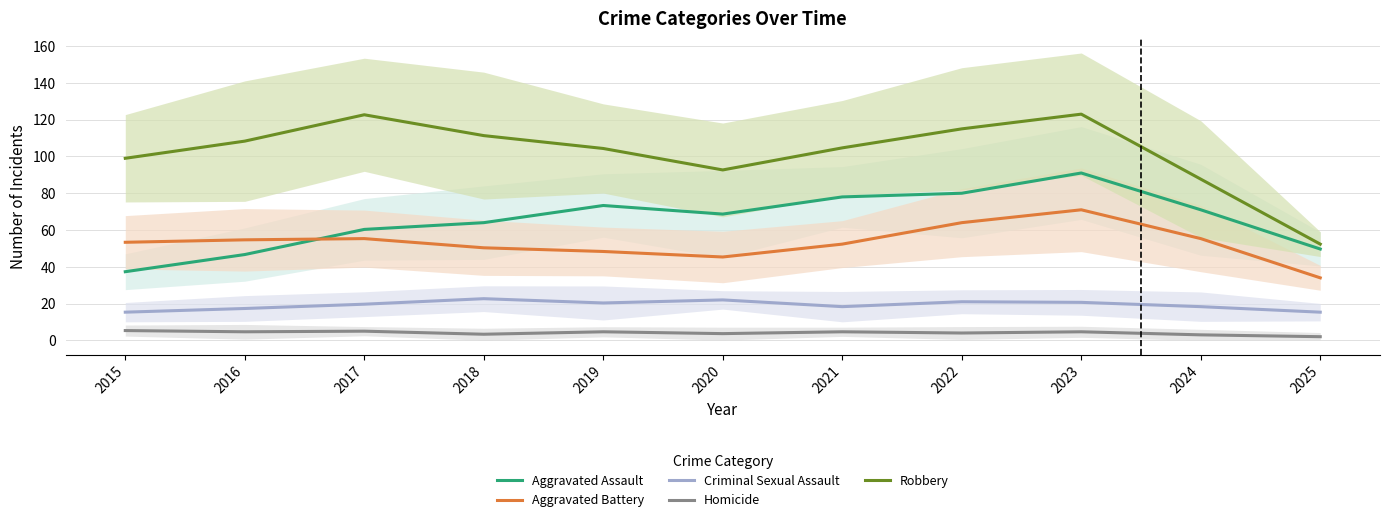

How many lines are shown in the chart?

5